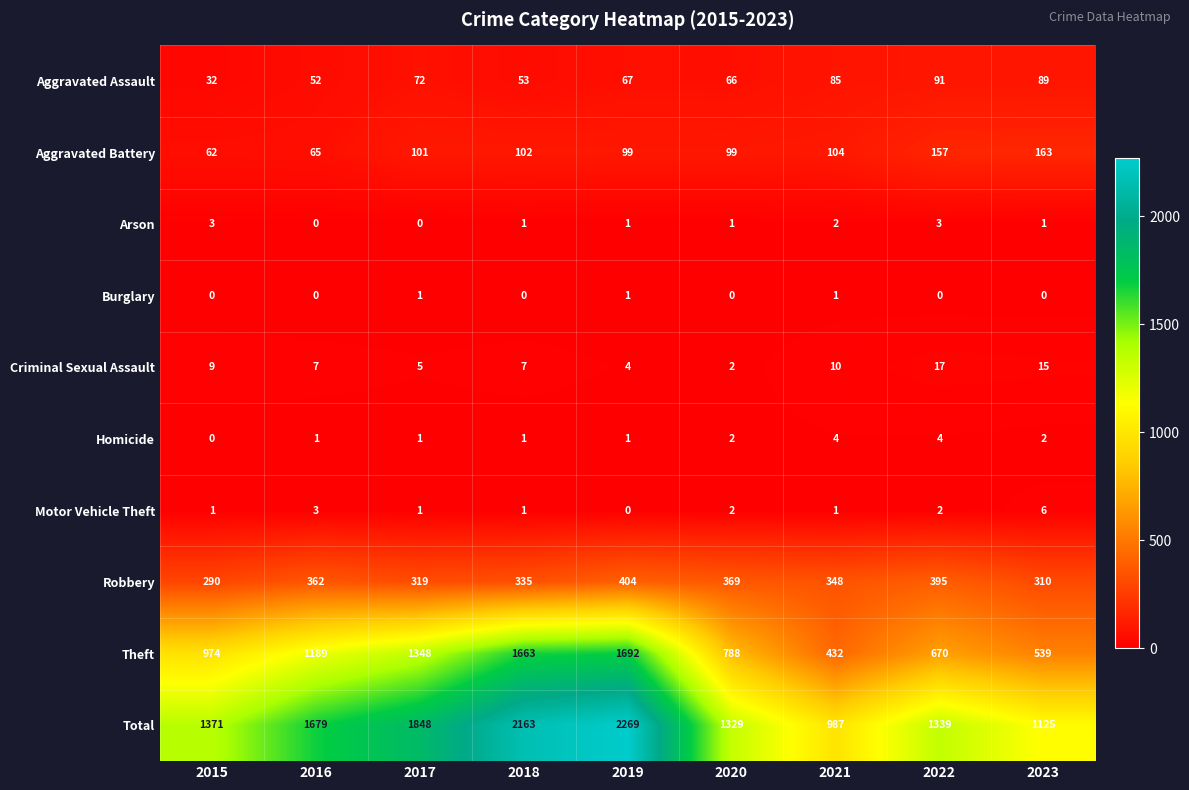

List the series in order of their peak value, lowest first.

Burglary, Arson, Homicide, Motor Vehicle Theft, Criminal Sexual Assault, Aggravated Assault, Aggravated Battery, Robbery, Theft, Total